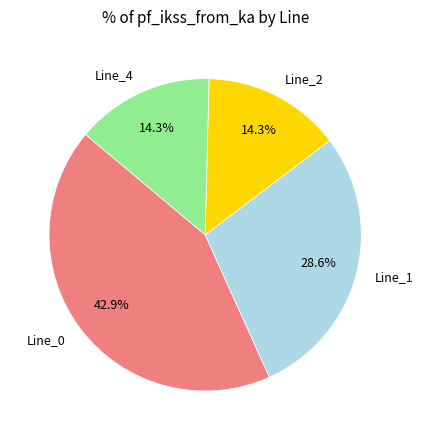

What is the ratio of the value at Line_4 to the value at Line_0?

0.3